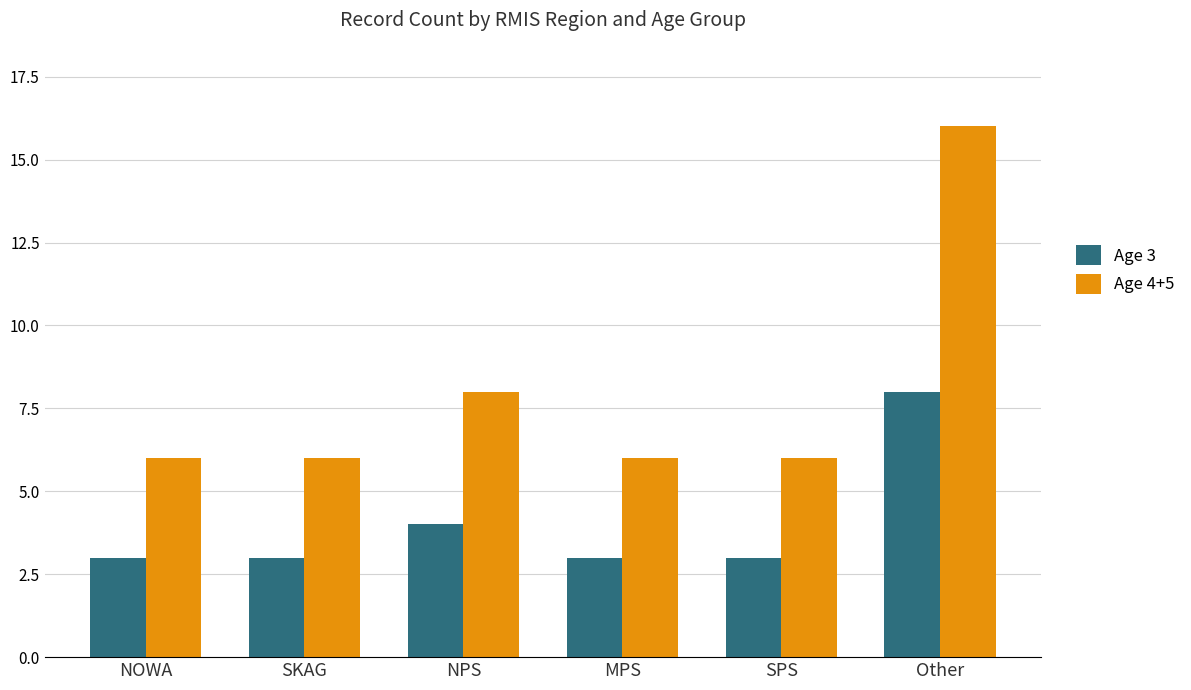

Which series has the largest total across all categories?

Age 4+5